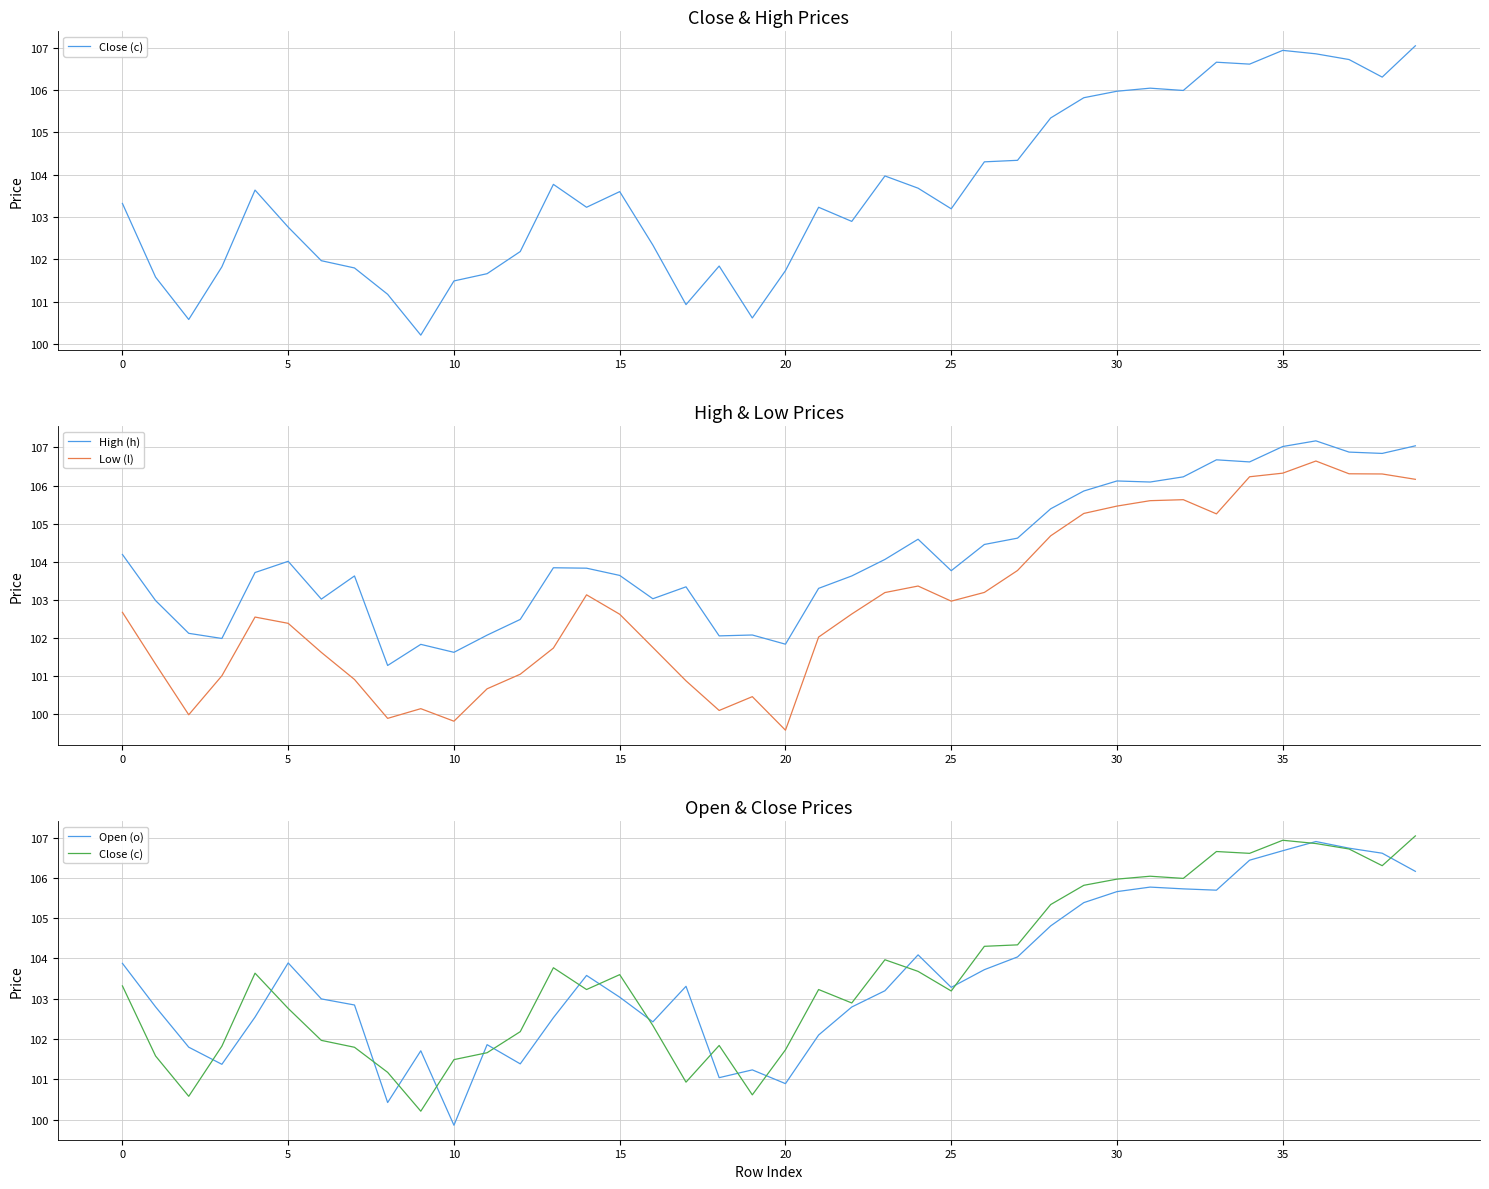

How many data points in Close (c) are above 103?

23